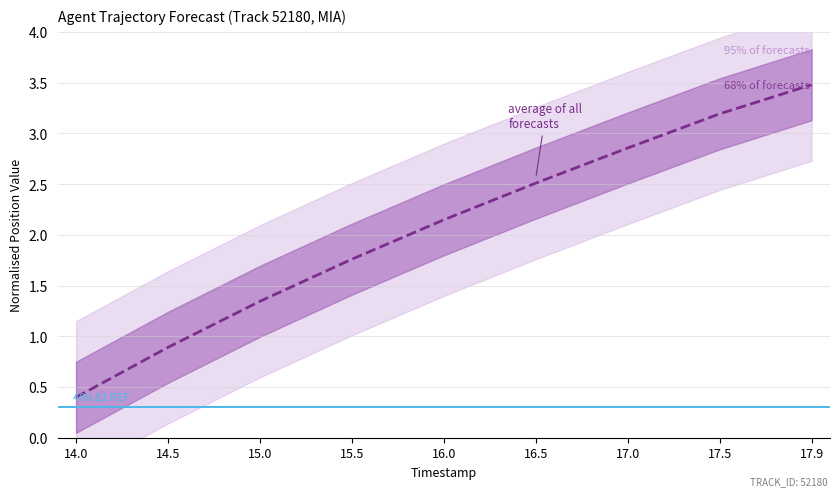

What position from the right is 16.5?

4